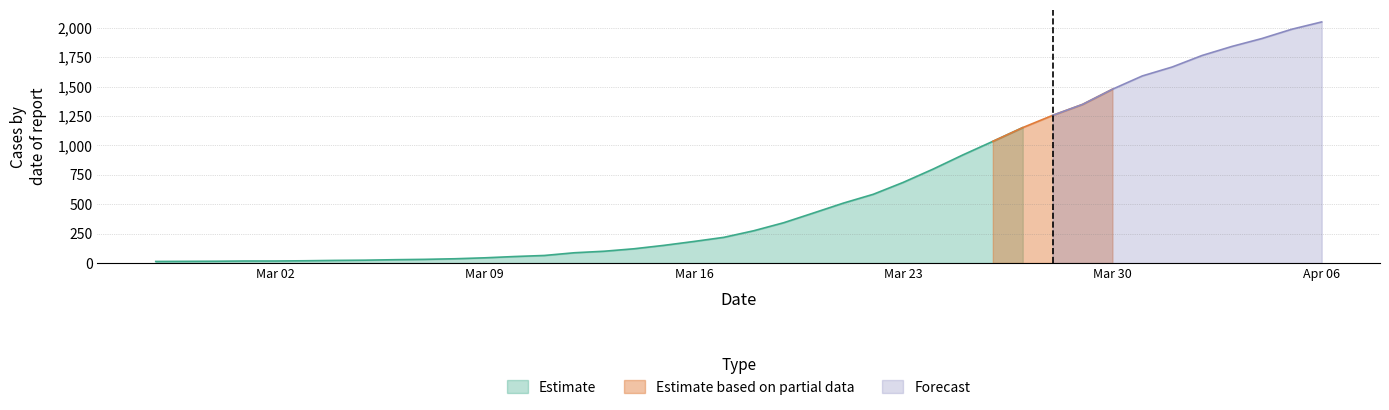

What value does the data have at 2020-03-22?

584